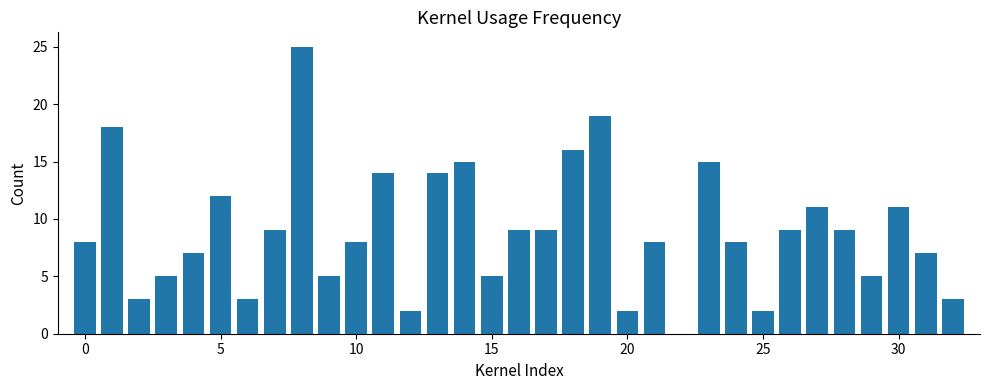

What is the maximum value shown in the chart?

25